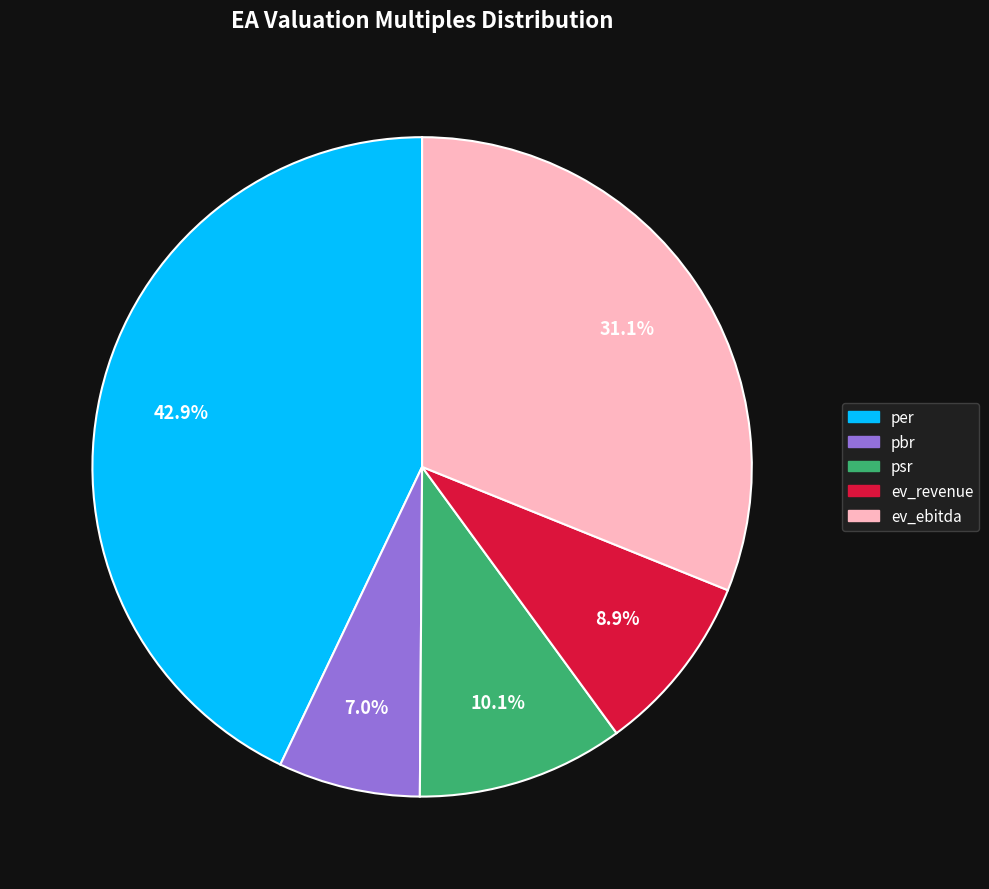

Which category has the smallest portion of the pie?

pbr